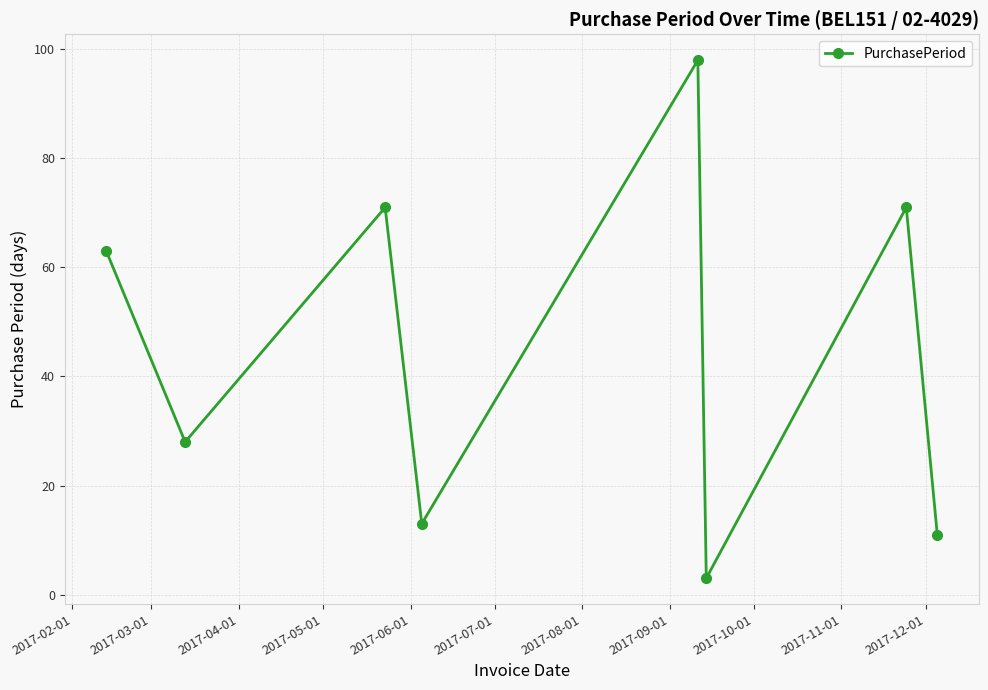

What is the sum of all values?

358